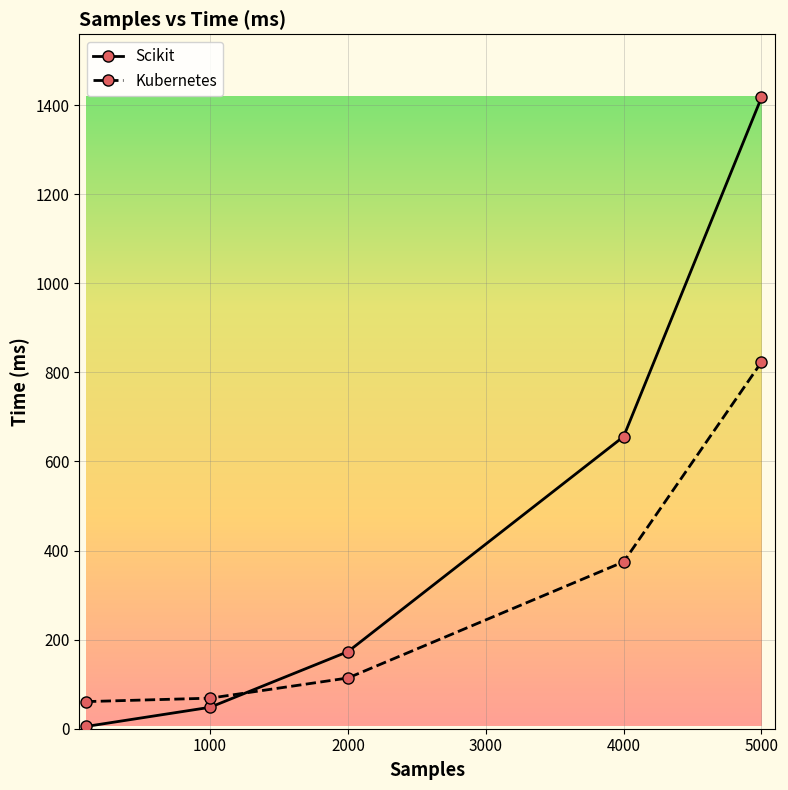

What is the minimum value for Kubernetes?

60.9